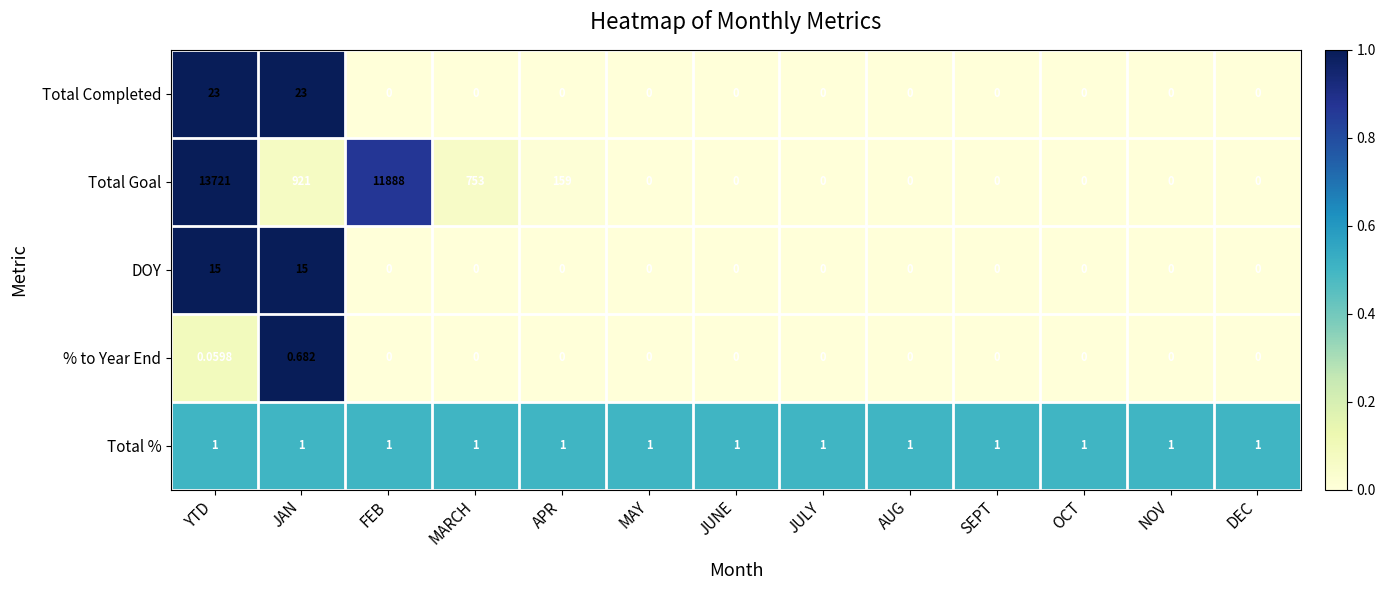

At which category is the sum across all series the highest?

YTD